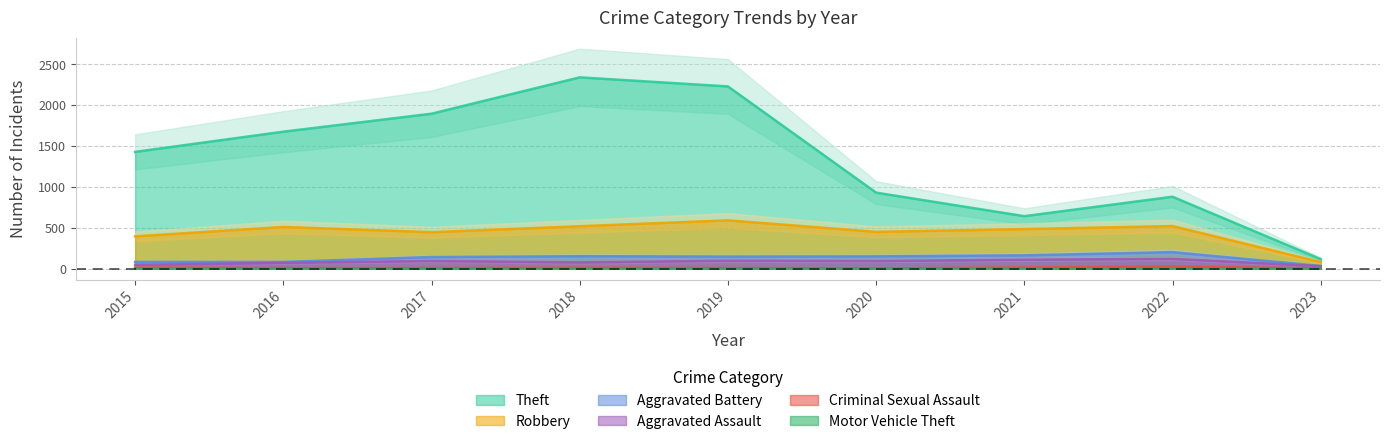

Count the number of categories in the chart.

9